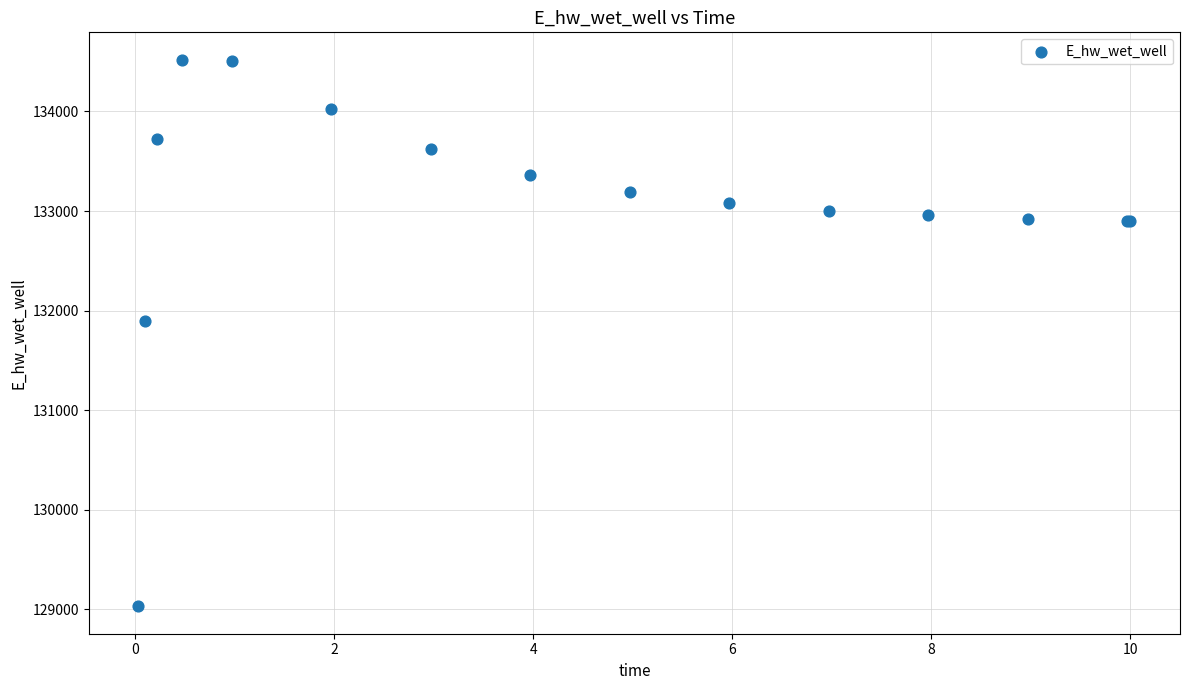

What Y value in the scatter plot is closest to 131775?

131894.2